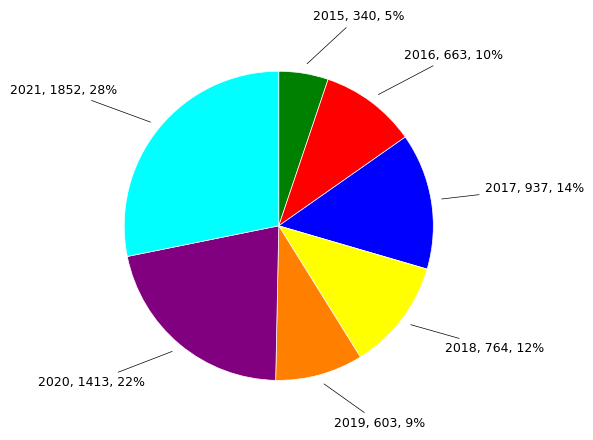

To the nearest percent, what is the difference between the largest and smallest slice percentages?

23%